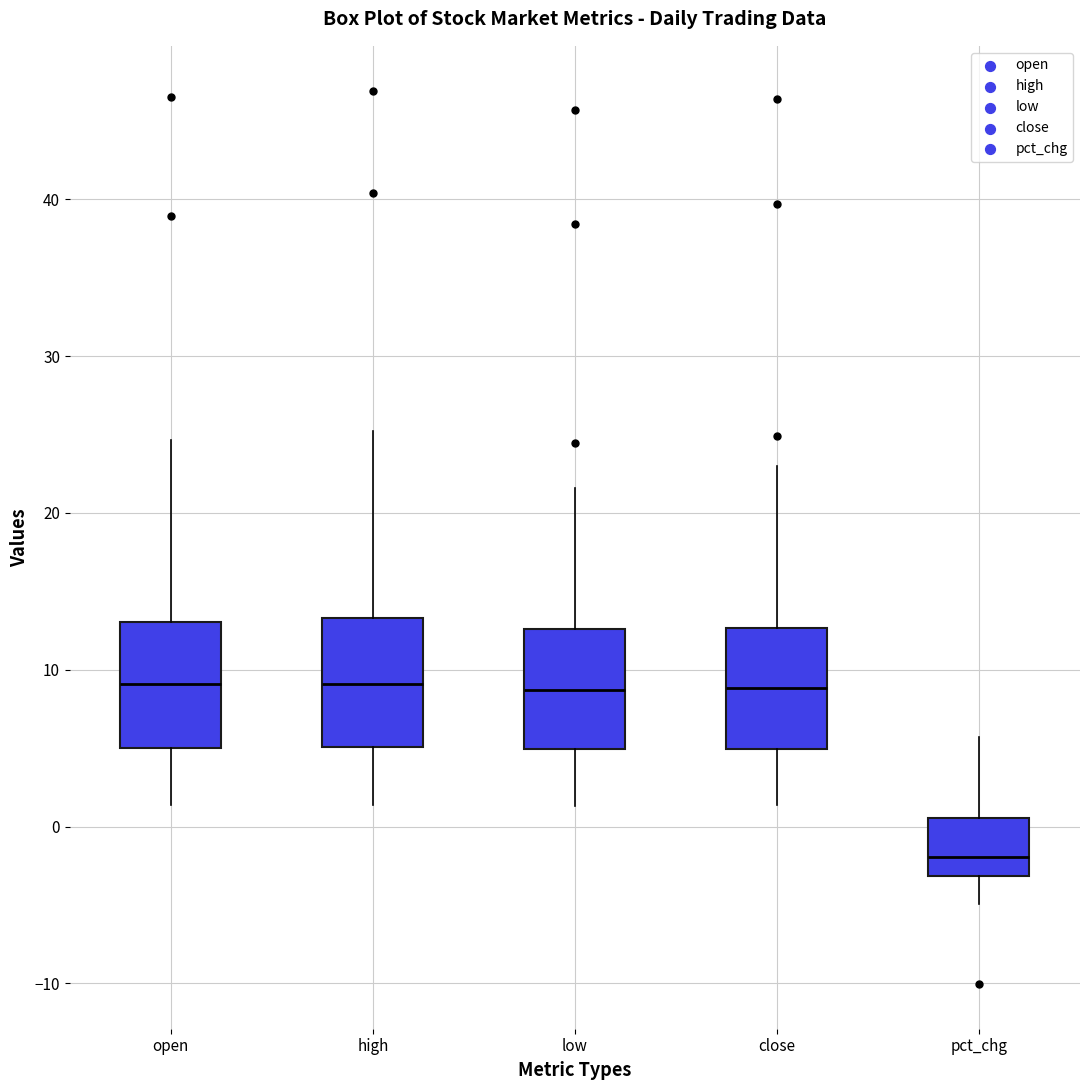

Where is the lower edge of the box for open on the y-axis? The values are not printed on the chart, so give them approximately, as read against the axis.

5